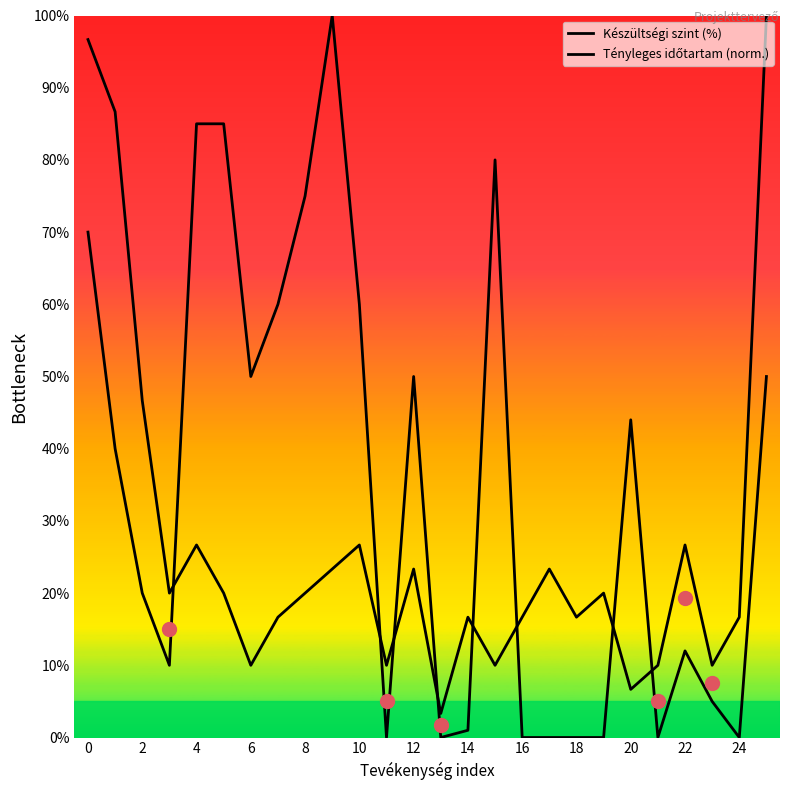

What is the label of the 9th point from the right?

17